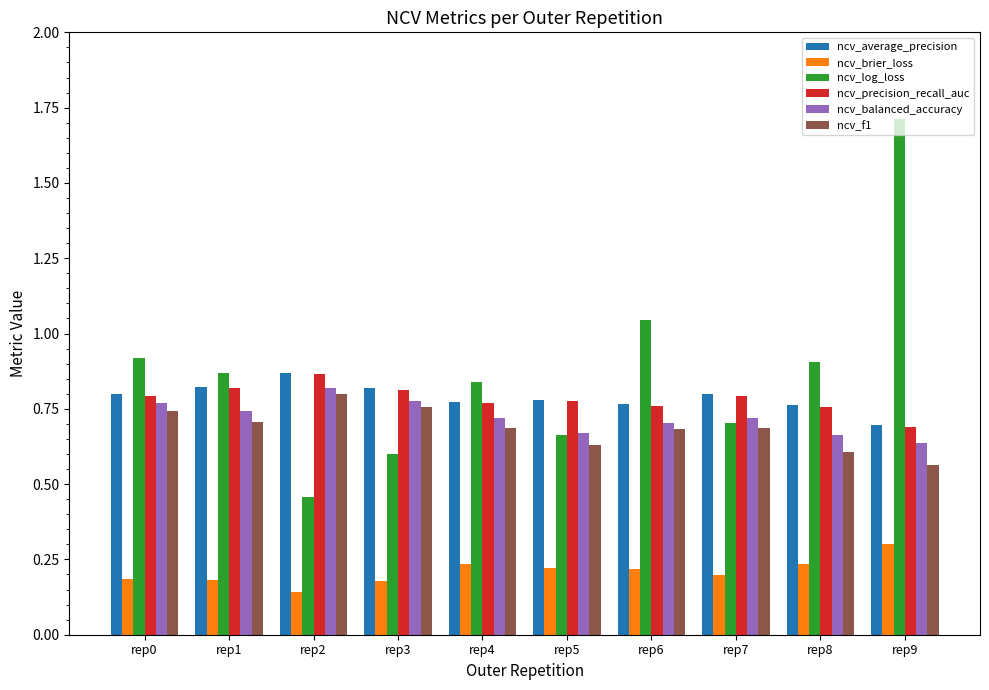

What is the sum of the ncv_log_loss values at rep7 and rep9?

2.4